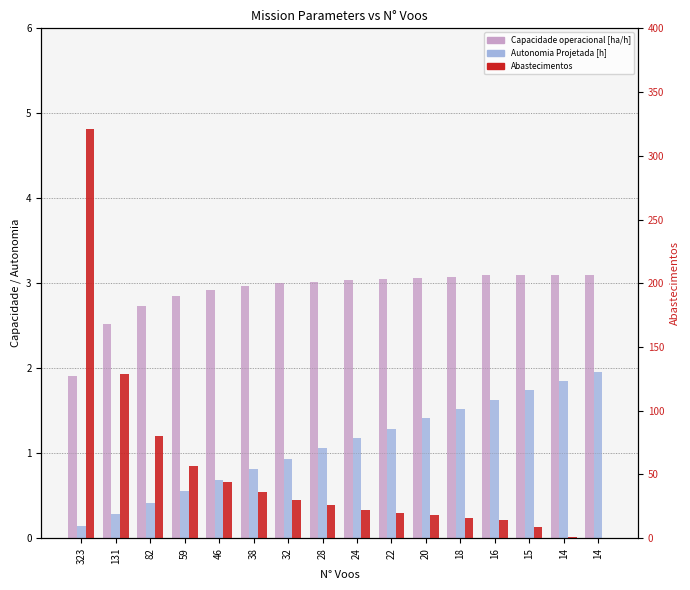

Where is Abastecimentos nearest to the value 160?

131